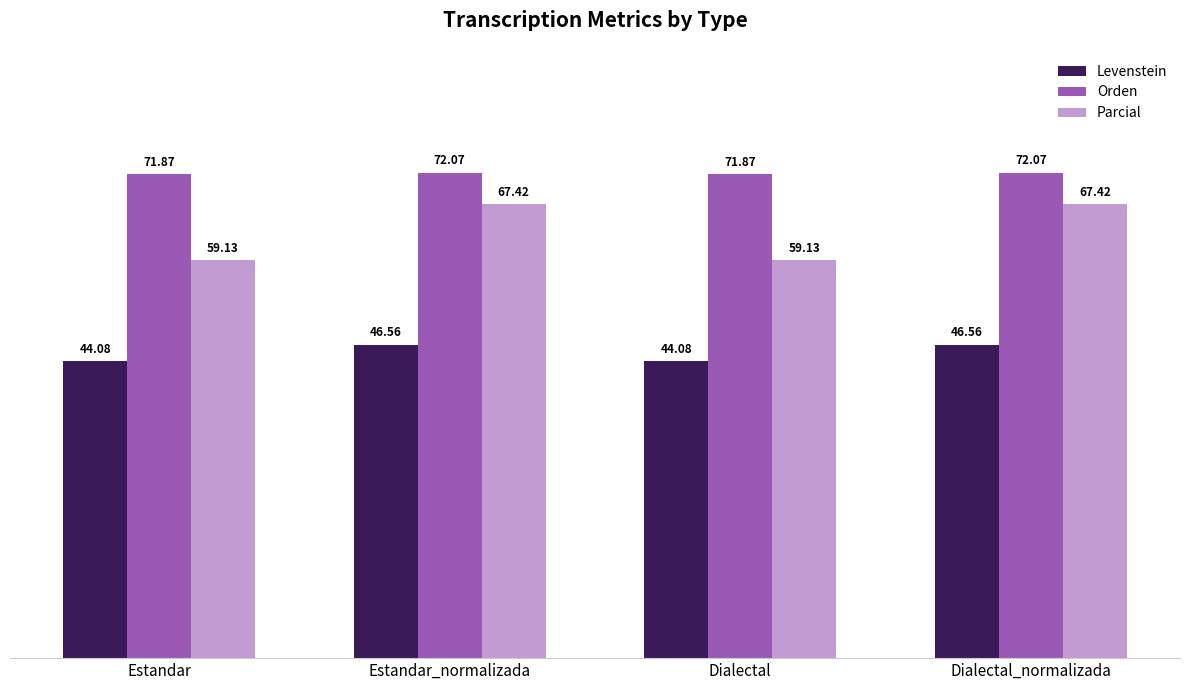

The value of Orden at Estandar is 71.9. True or false?

True